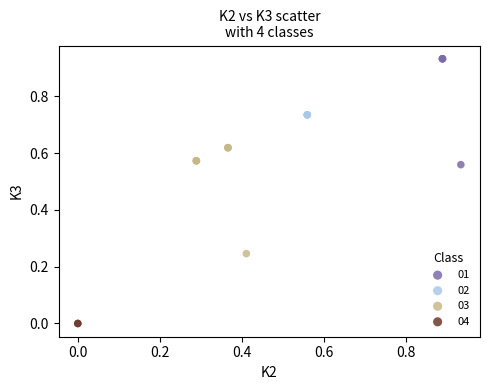

Which series reaches the maximum Y coordinate?

01